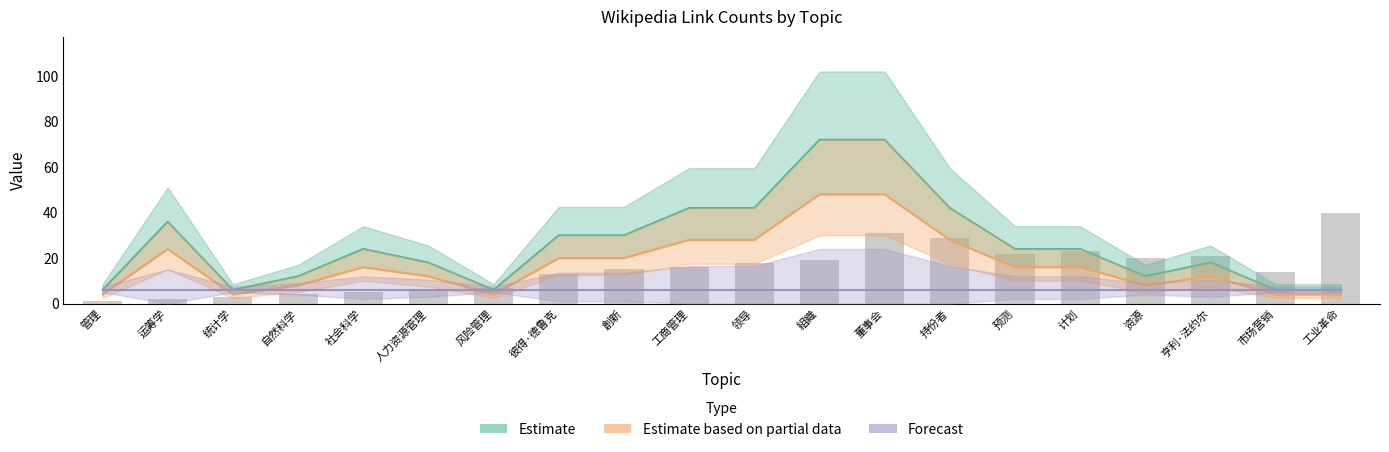

Reading left to right, what are all the values shown in this chart?

rank: 管理=1	运筹学=2	统计学=3	自然科学=4	社会科学=5	人力资源管理=6	风险管理=7	彼得·德鲁克=13	創新=15	工商管理=16	领导=18	組織=19	董事会=31	持份者=29	预测=22	计划=23	资源=20	亨利·法约尔=21	市场营销=14	工业革命=40
link_count: 管理=4	运筹学=24	统计学=4	自然科学=8	社会科学=16	人力资源管理=12	风险管理=4	彼得·德鲁克=20	創新=20	工商管理=28	领导=28	組織=48	董事会=48	持份者=28	预测=16	计划=16	资源=8	亨利·法约尔=12	市场营销=4	工业革命=4